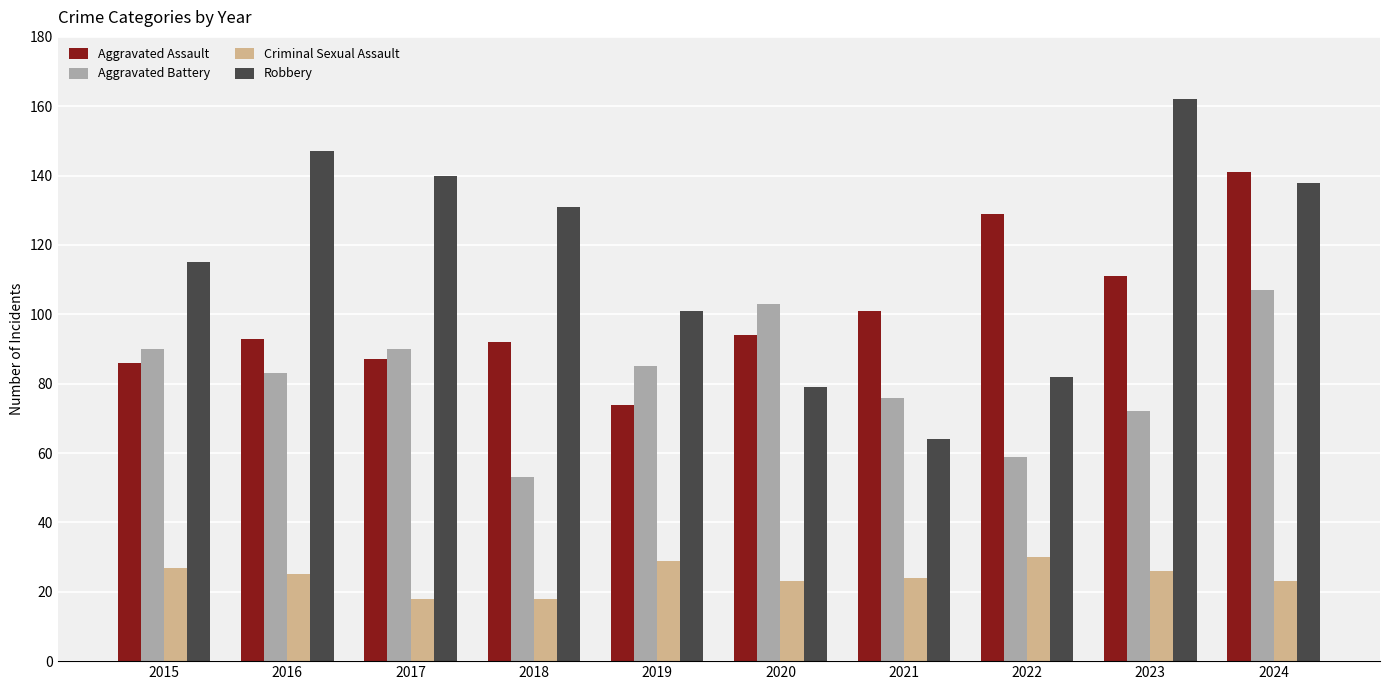

Is the value of Aggravated Assault at 2019 greater than the value of Criminal Sexual Assault at 2016?

Yes